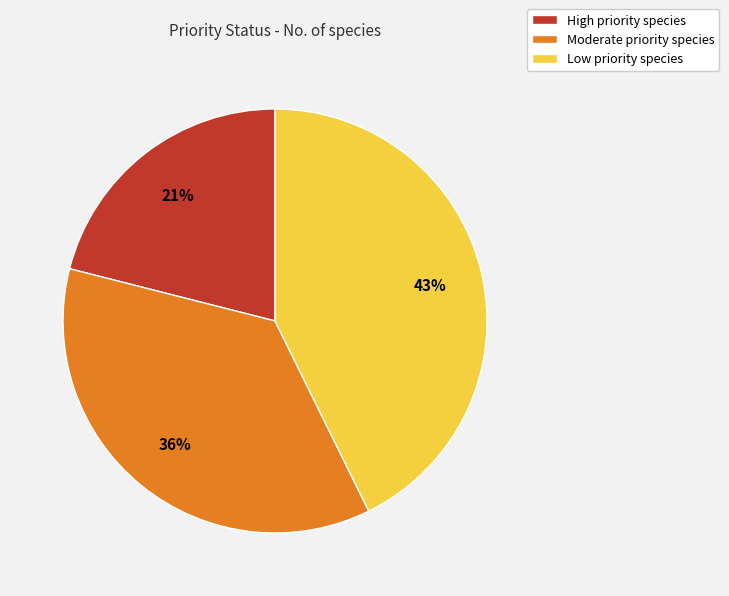

Do Low and High together represent more than half of the pie?

Yes